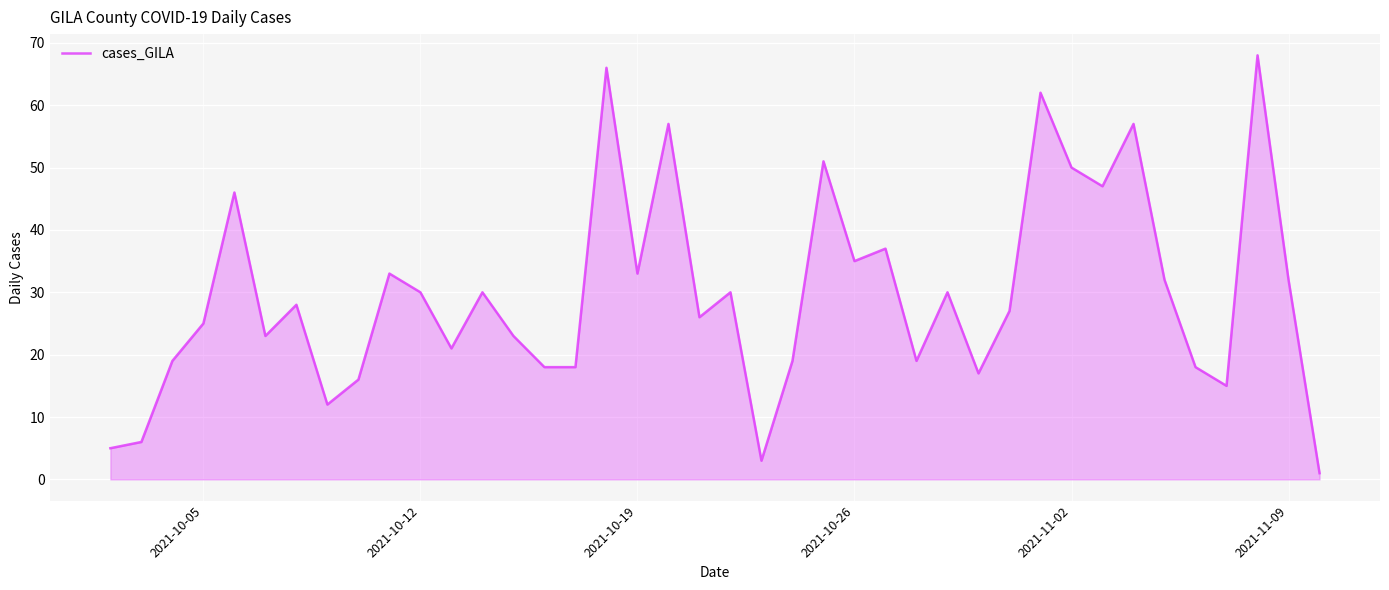

What is the difference between the maximum and minimum values?

67